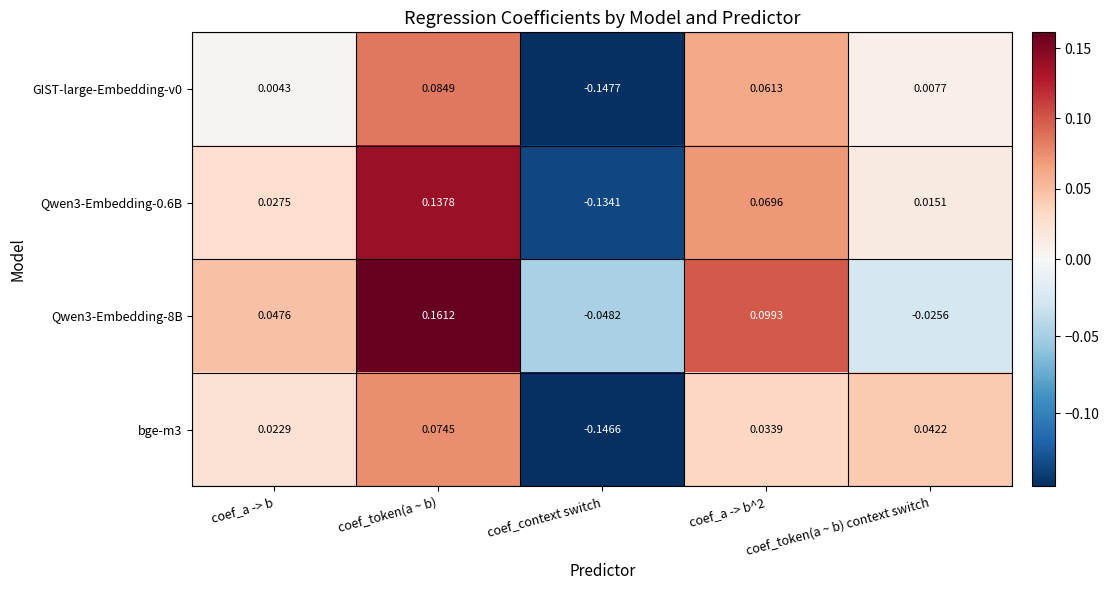

Which category has the highest value in the Qwen3-Embedding-8B series?

coef_token(a ~ b)